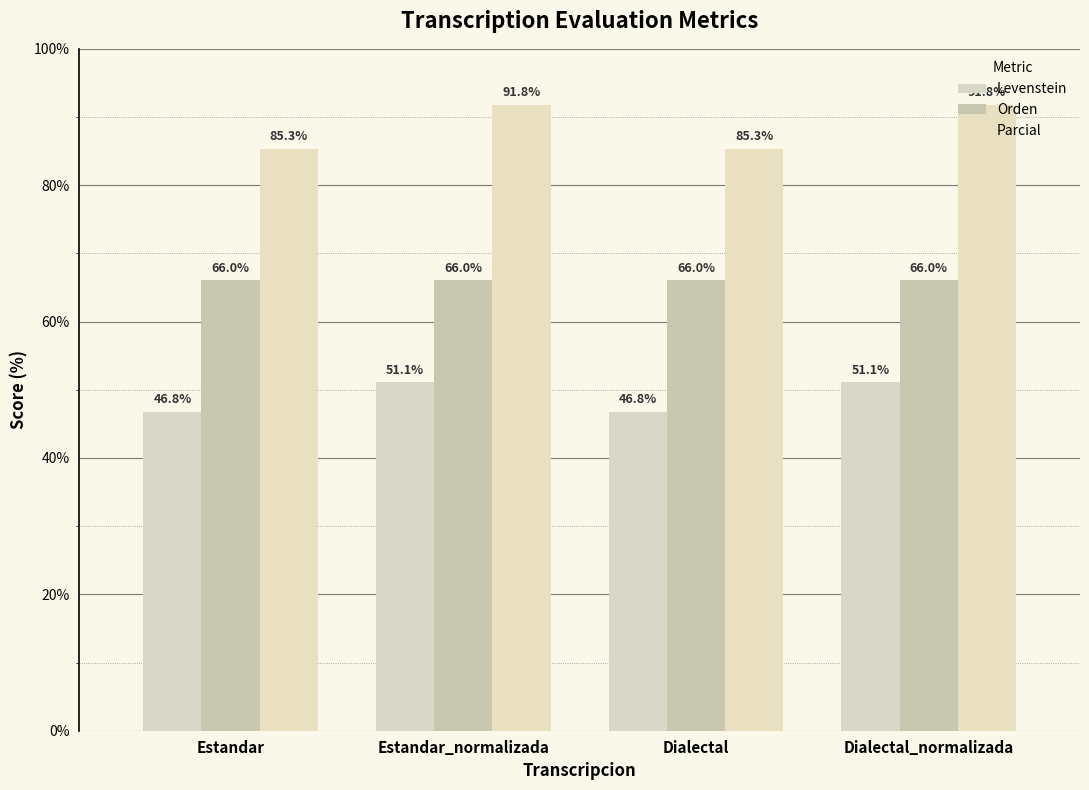

What is the label of the 3rd bar from the left?

Dialectal